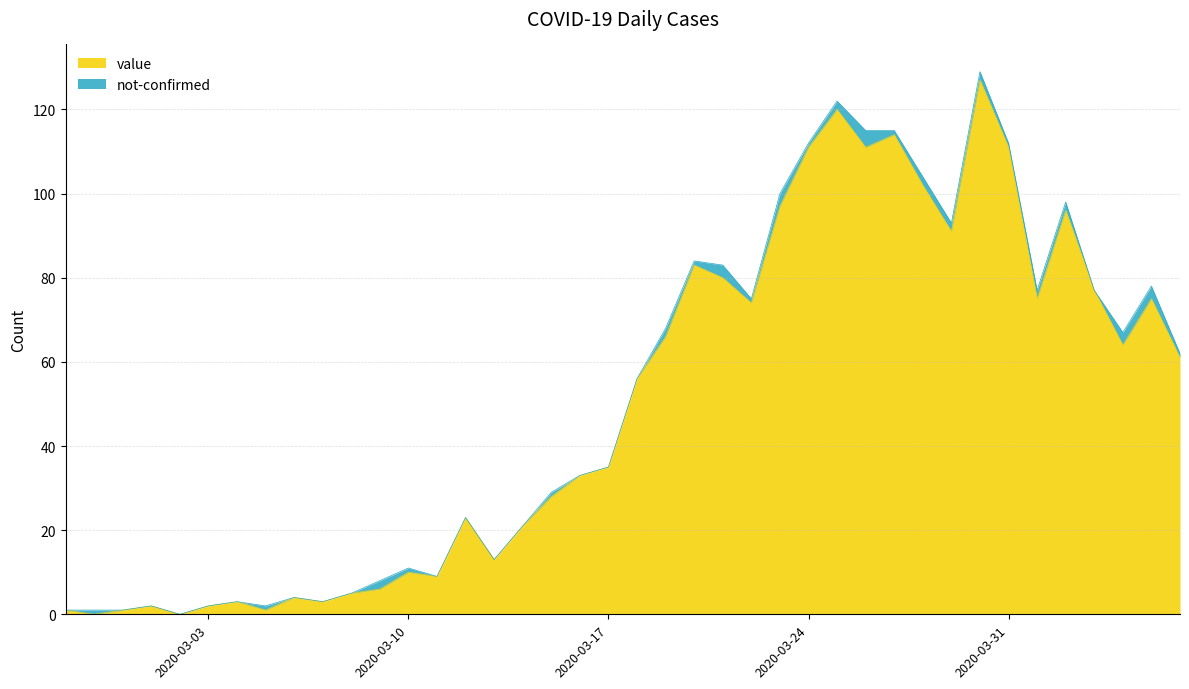

What is the label of the 25th point from the left?

2020-03-22